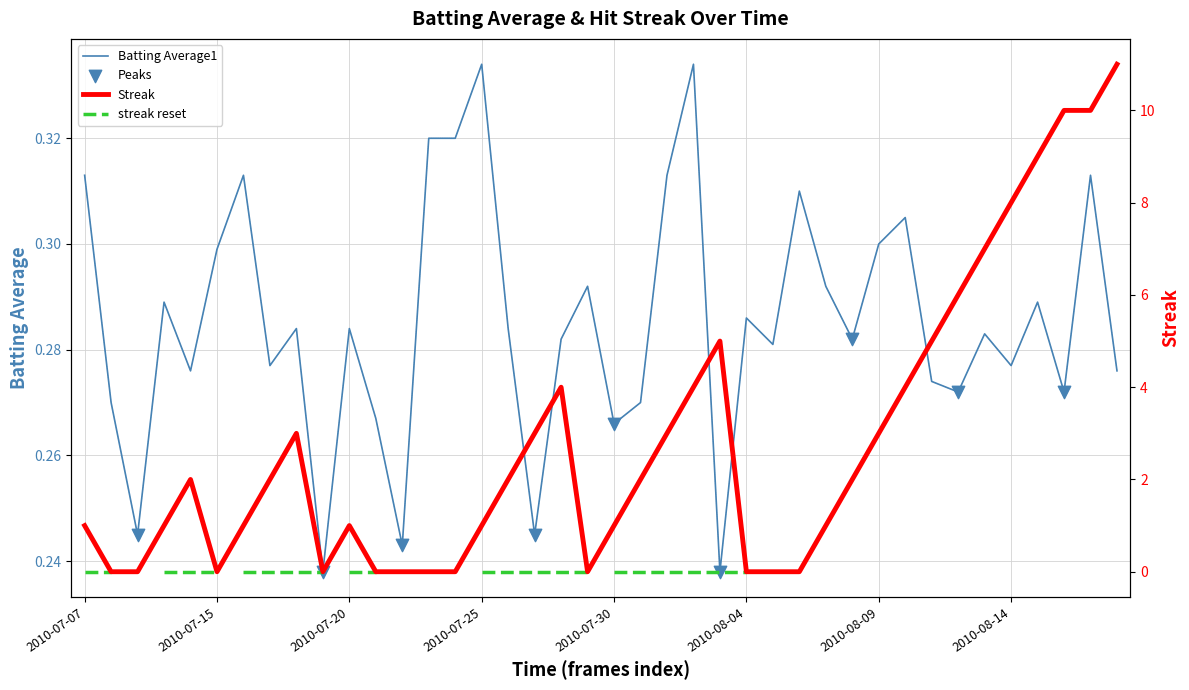

Which series contains the highest Y value?

Streak